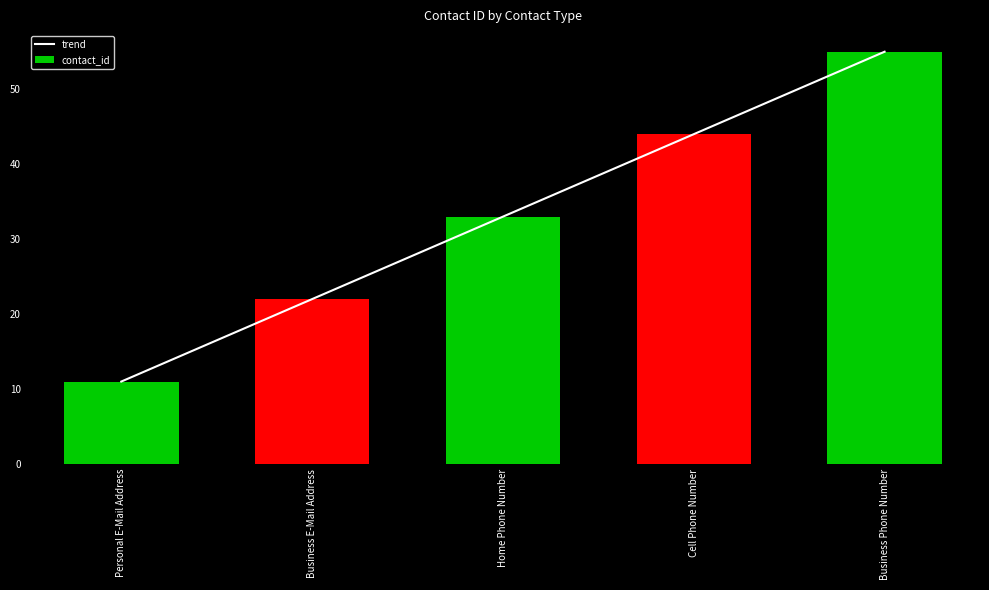

Which has a higher value, Cell Phone Number or Home Phone Number?

Cell Phone Number